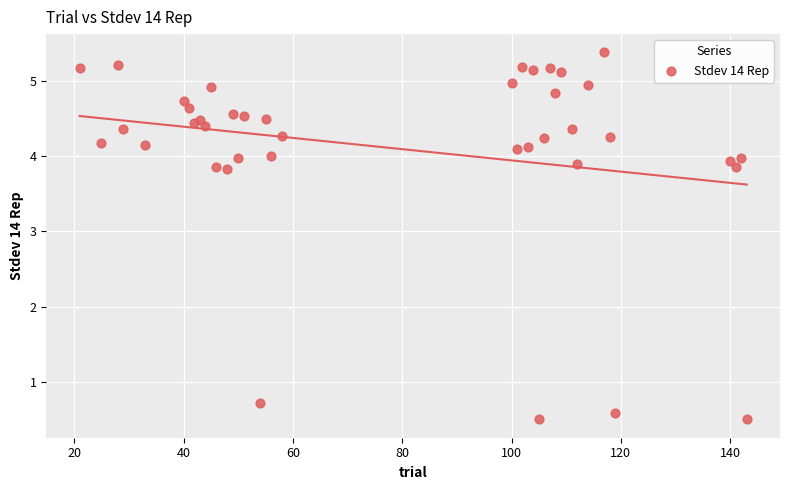

What Y value in the scatter plot is closest to 2?

0.7